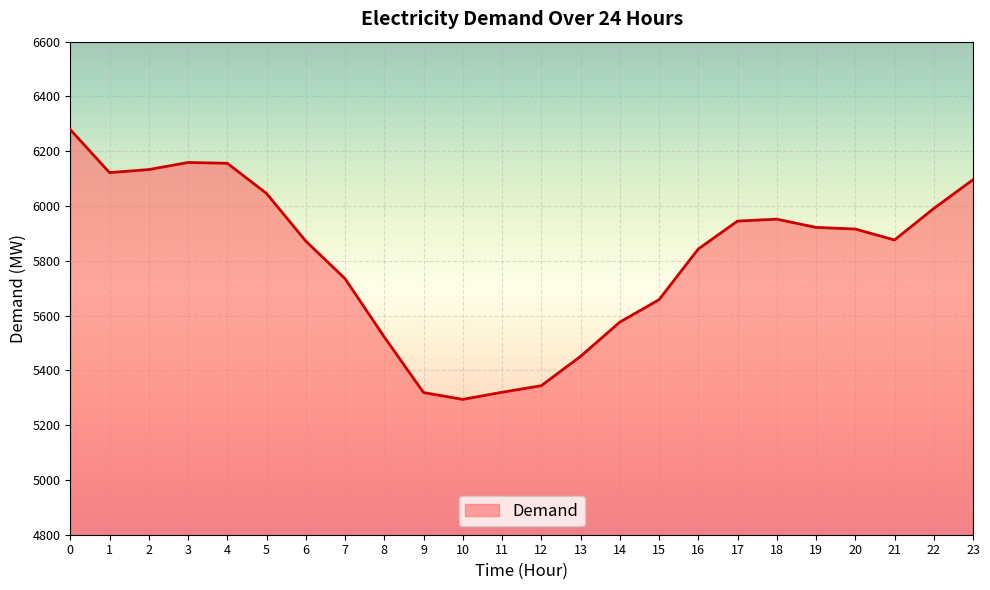

What is the sum of all values?

139527